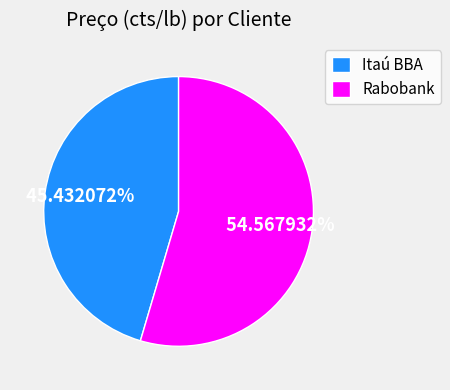

How many slices are in this pie chart?

2